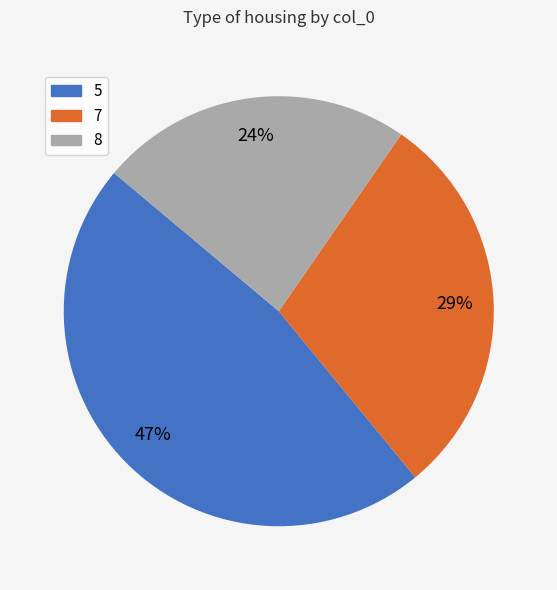

What percentage is the 8 slice, to the nearest percent?

24%